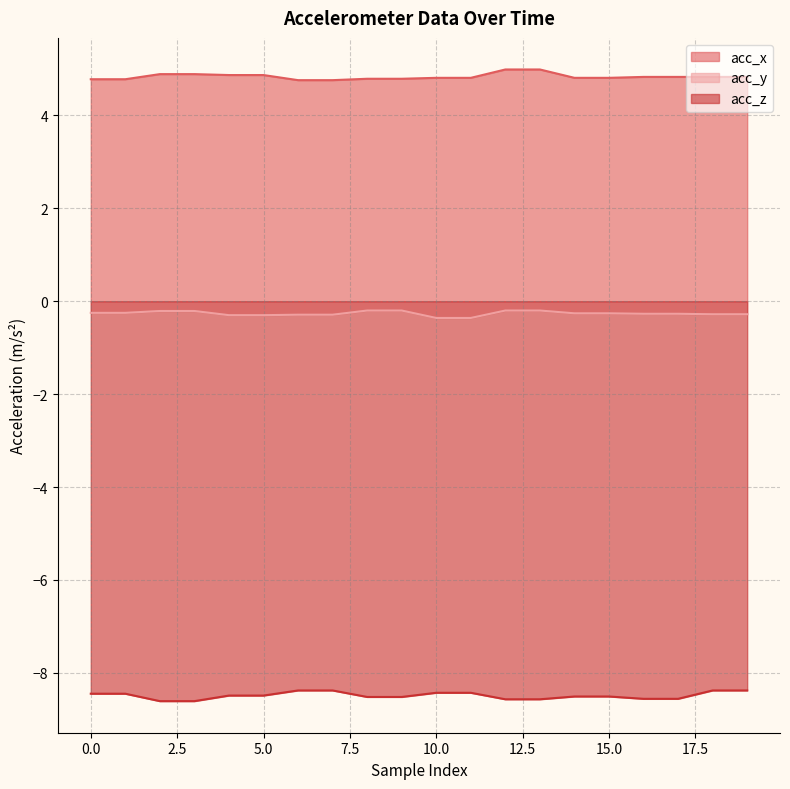

The acc_x series shows 4.9 at 4. True or false?

True